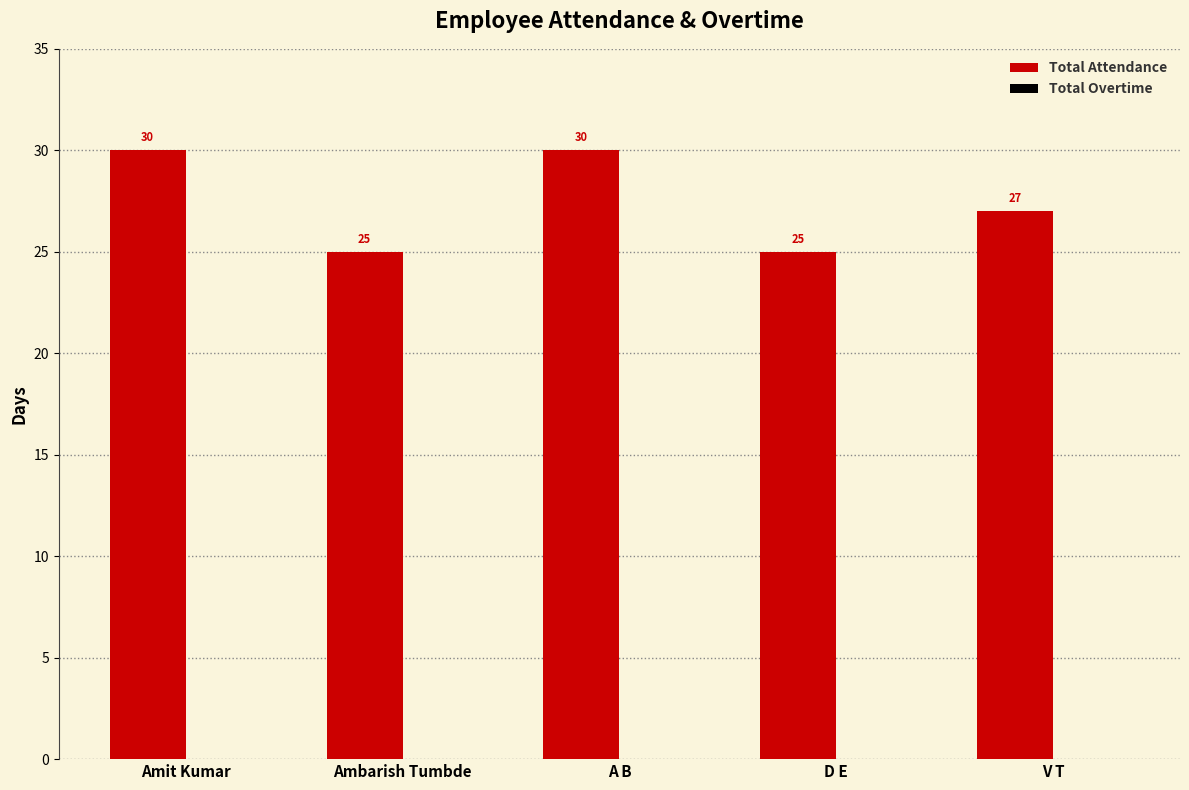

How many bars are there in total?

5